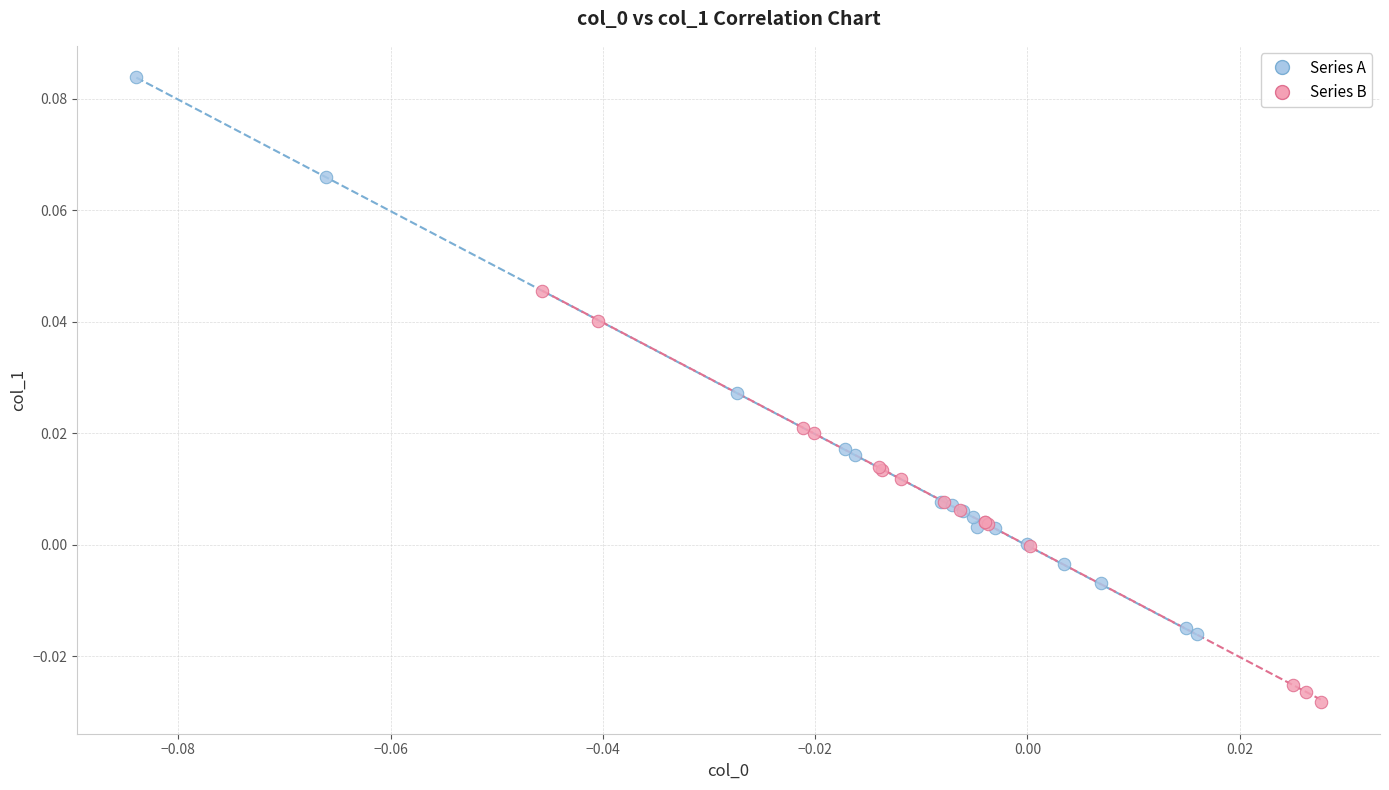

Which series contains the highest Y value?

Series A